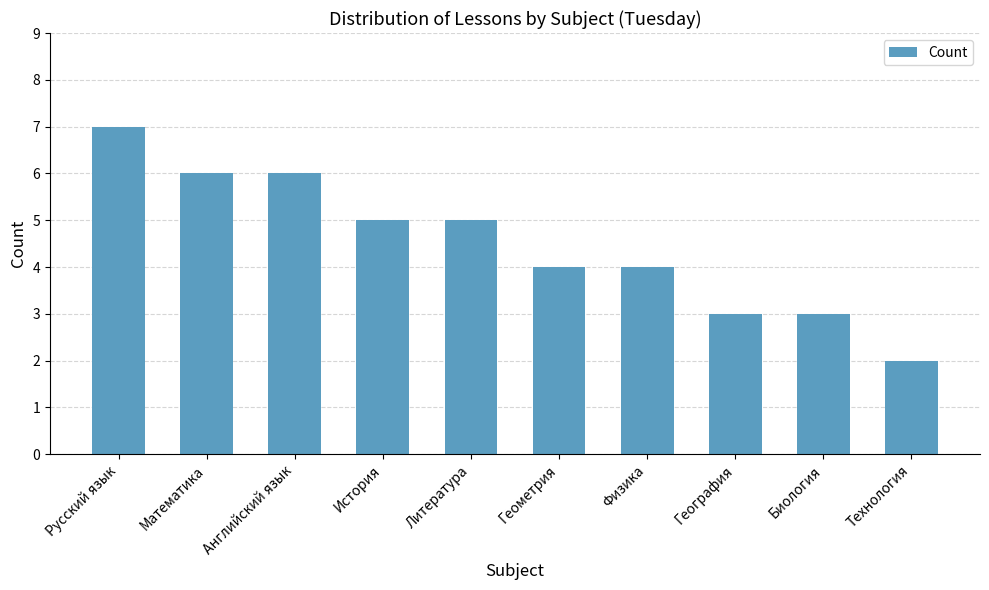

Does the chart contain any negative values?

No